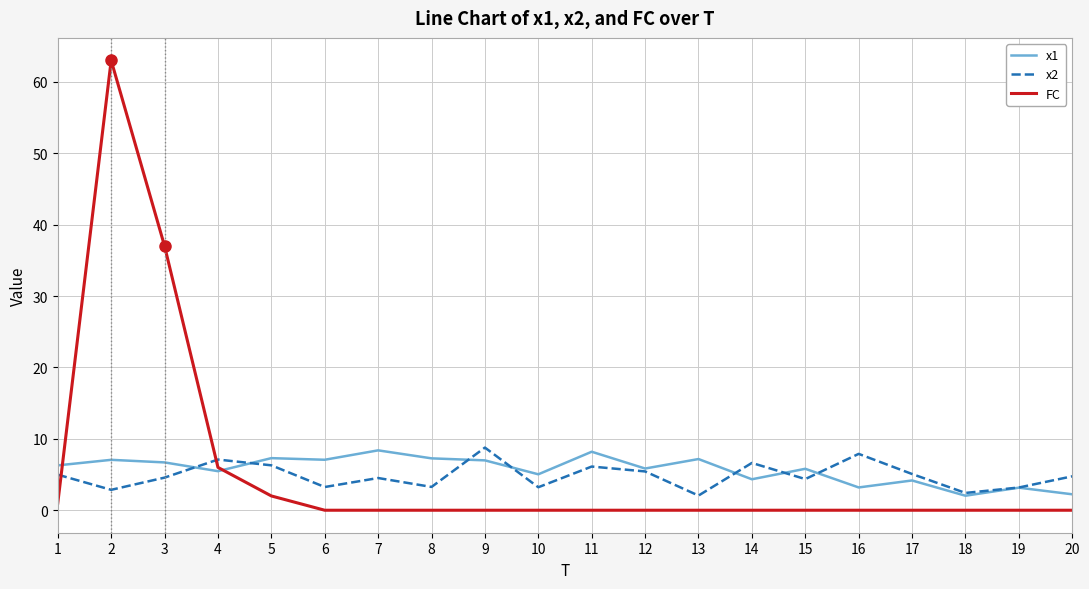

Is the value of FC at 20 greater than the value of x2 at 9?

No